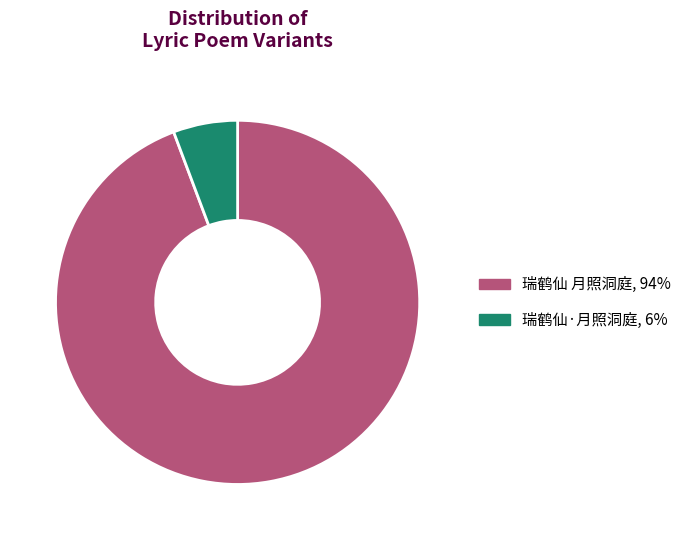

Which category accounts for the majority?

瑞鹤仙 月照洞庭